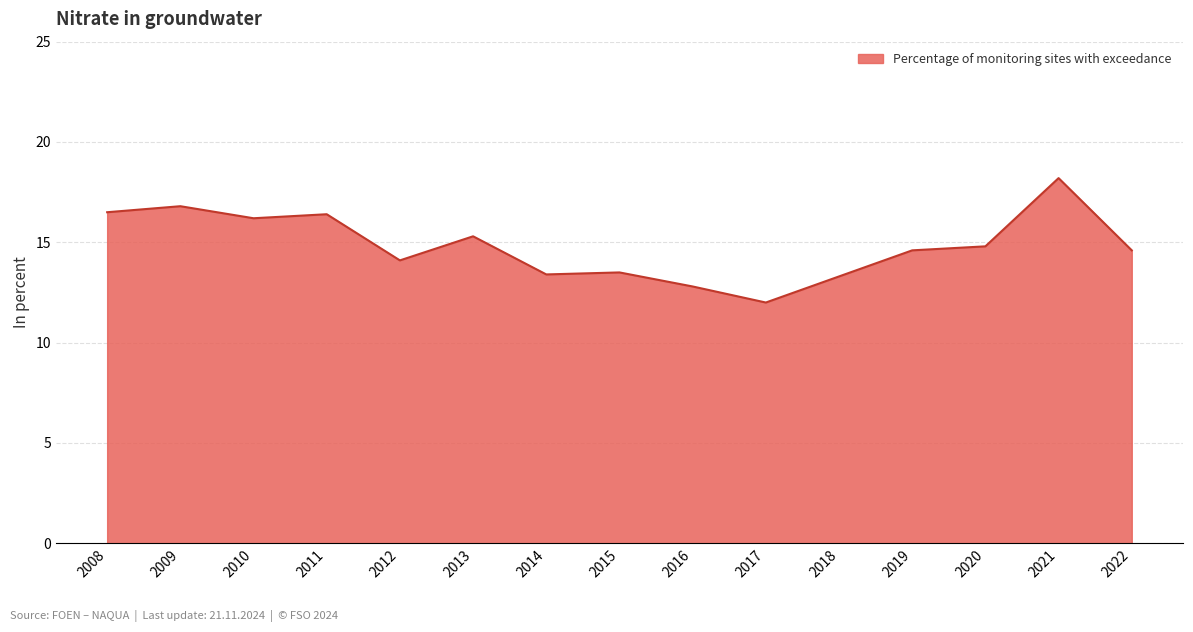

How many series are shown in this chart?

1